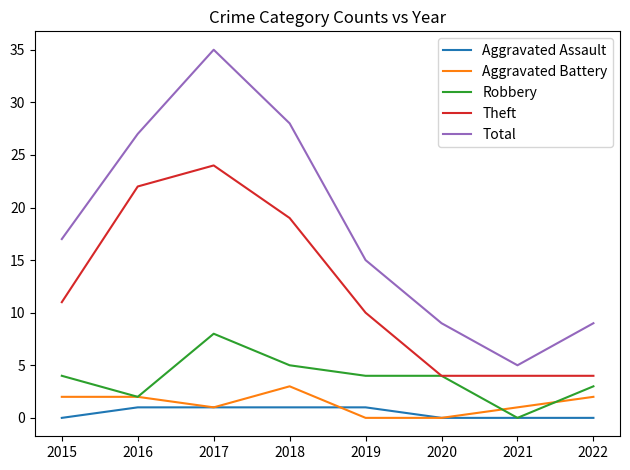

At which label is Theft closest to 14?

2015